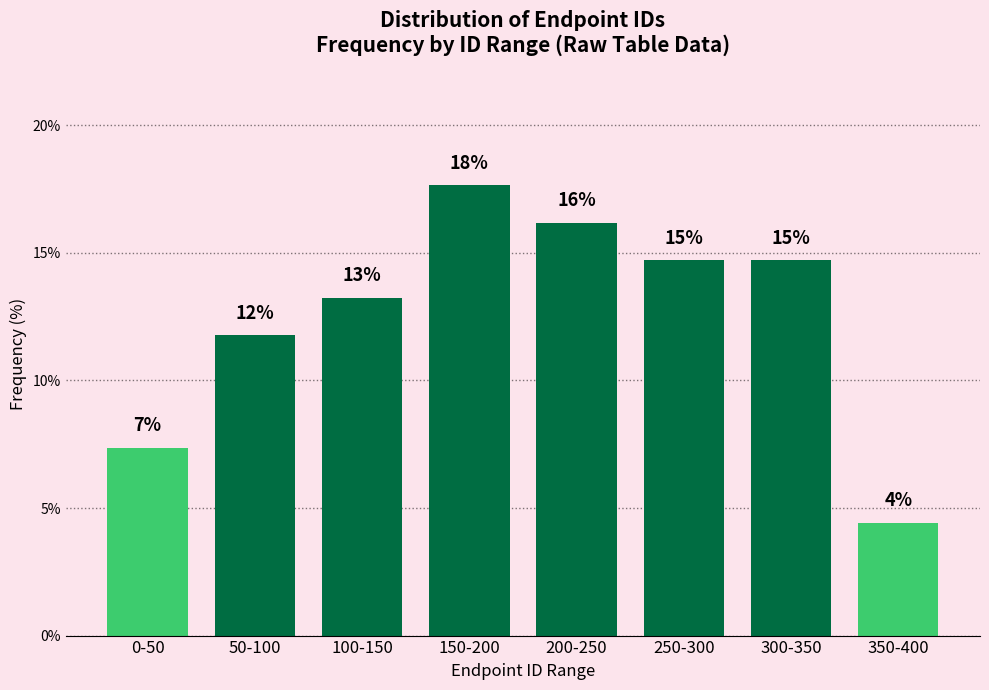

Are the bars horizontal?

No